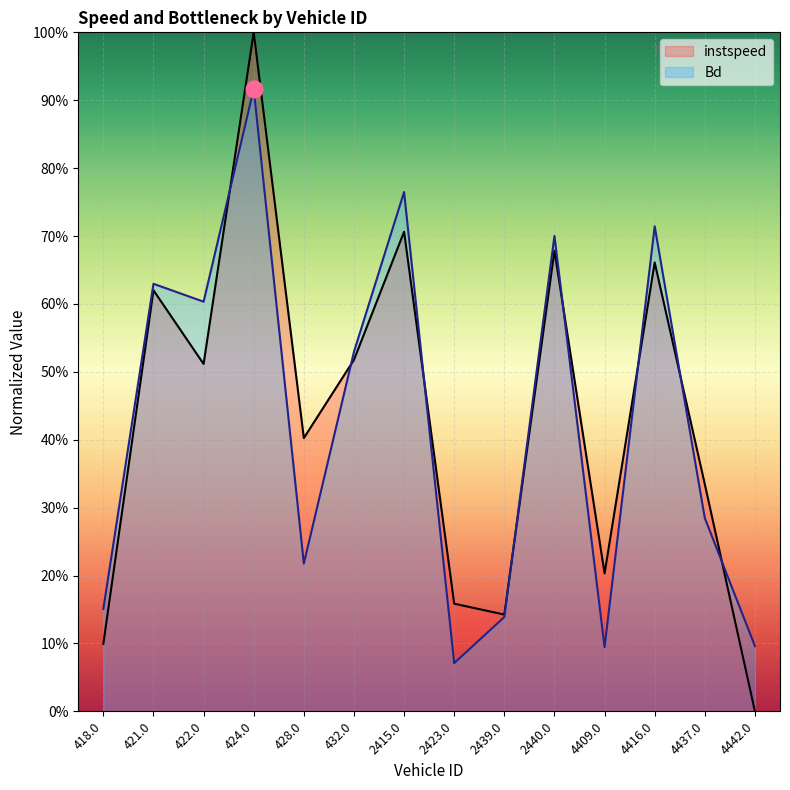

Which series ends up on top after the final intersection of instspeed and Bd?

Bd